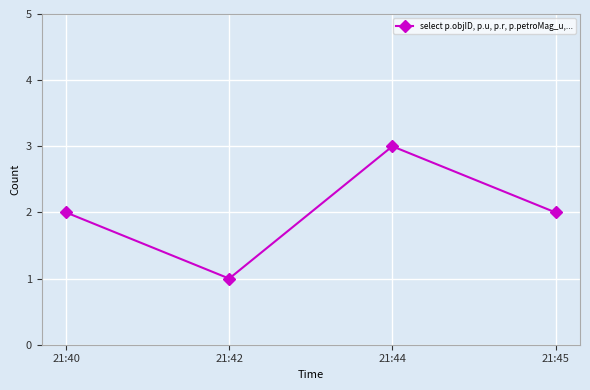

What is the value of the 3rd point from the left?

3